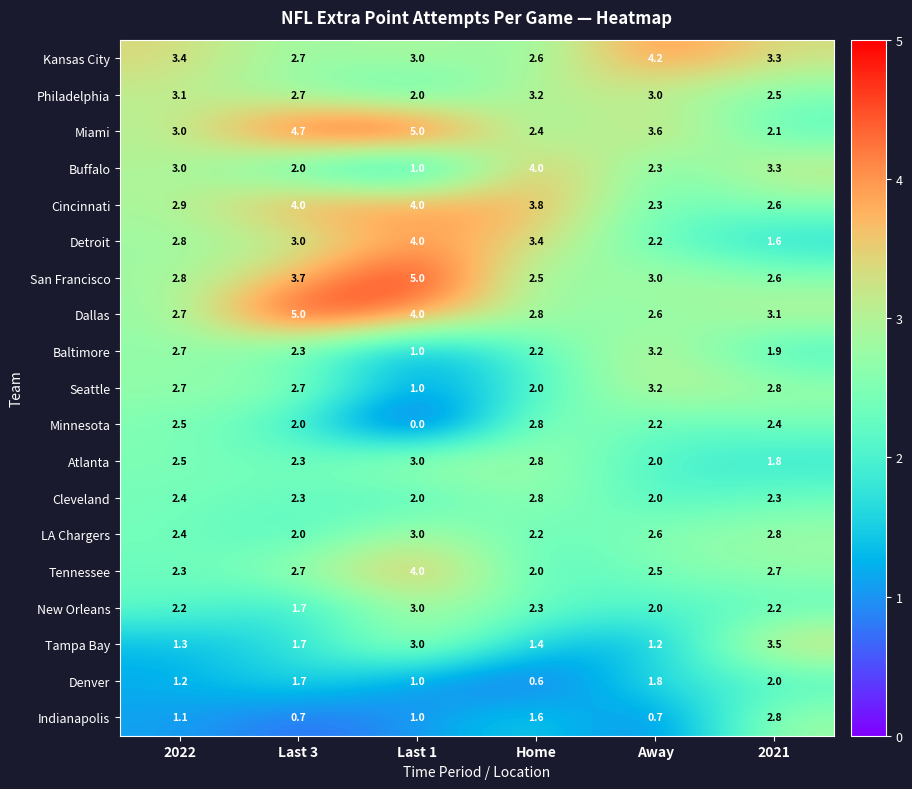

Which category has the highest value in the LA Chargers series?

Last 1